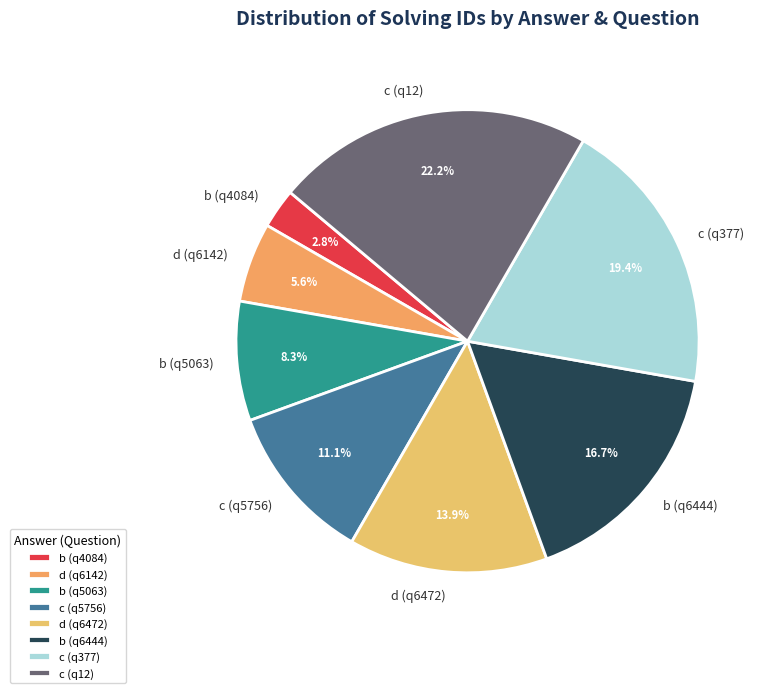

What is the ratio of the value at d (q6142) to the value at c (q377)?

0.3